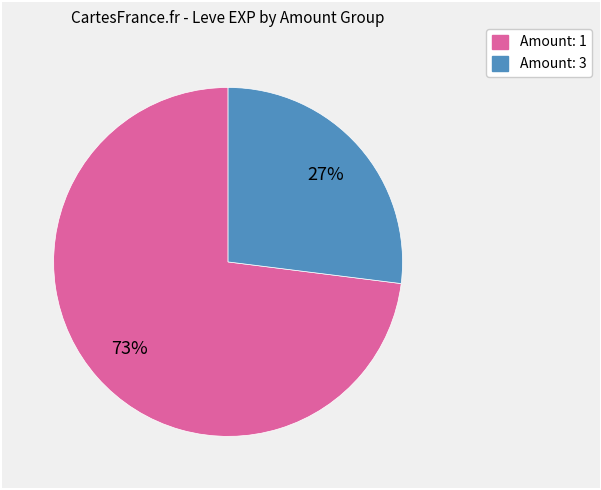

How many slices are in this pie chart?

2